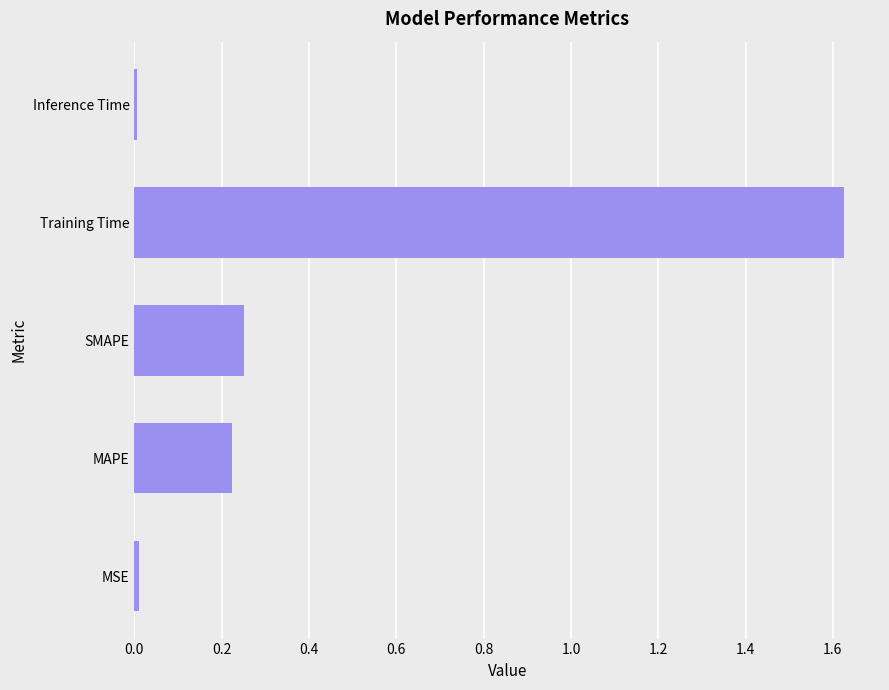

What is the change in value from MAPE to Training Time?

+1.4